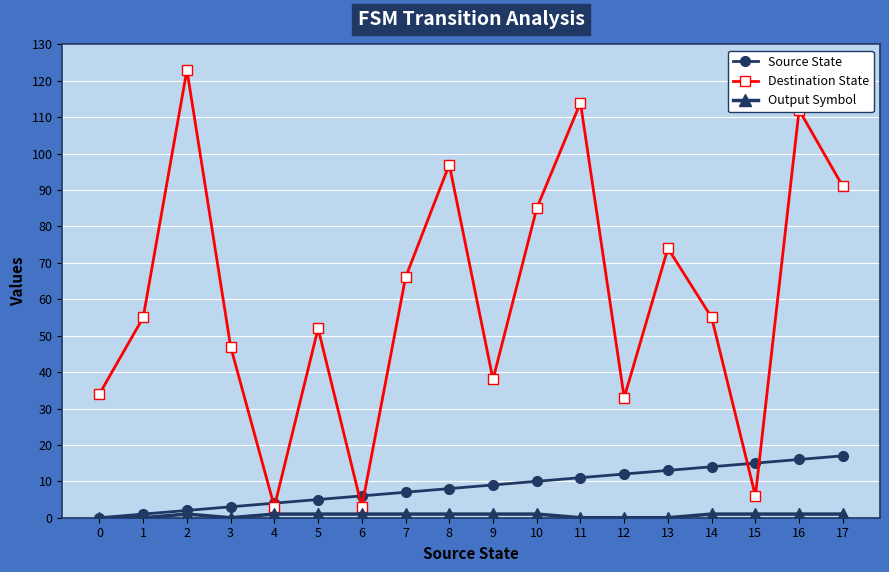

Which series has the largest range (max minus min)?

Destination State